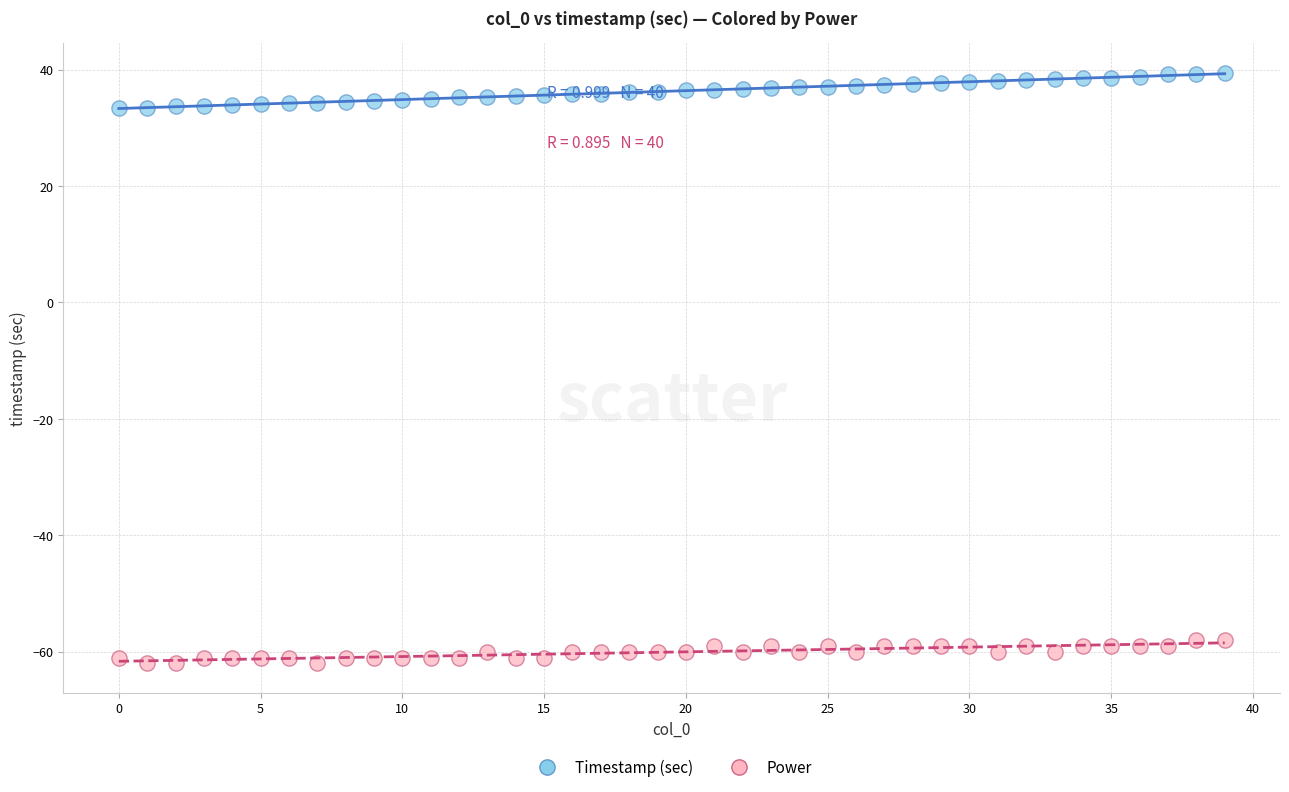

What are all the series names shown in the legend?

Timestamp (sec), Power